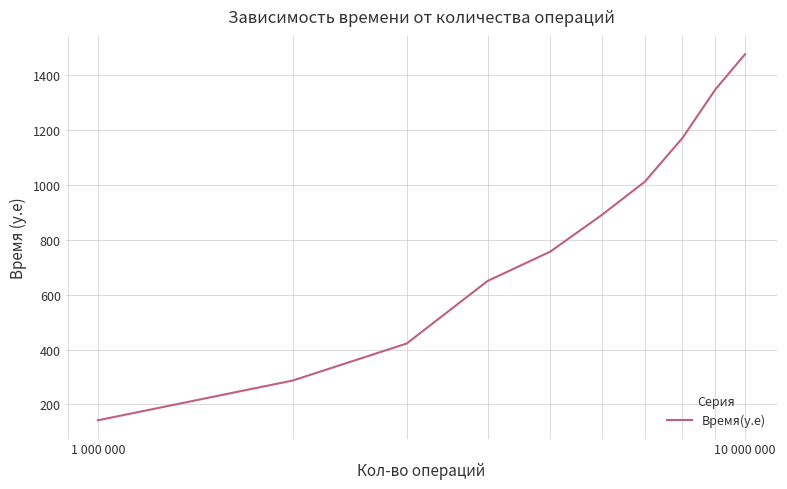

True or false: the data has more than 1 interior local peaks.

False